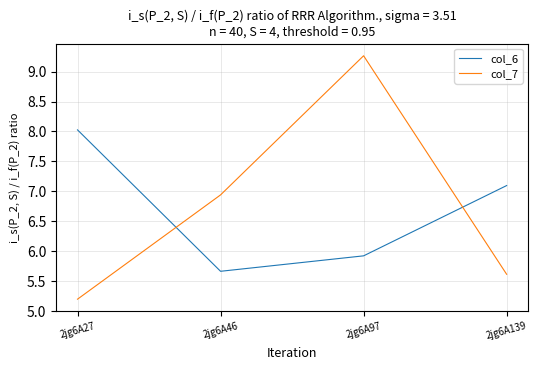

Between 2jg6A97 and 2jg6A139, which series saw the biggest shift?

col_7